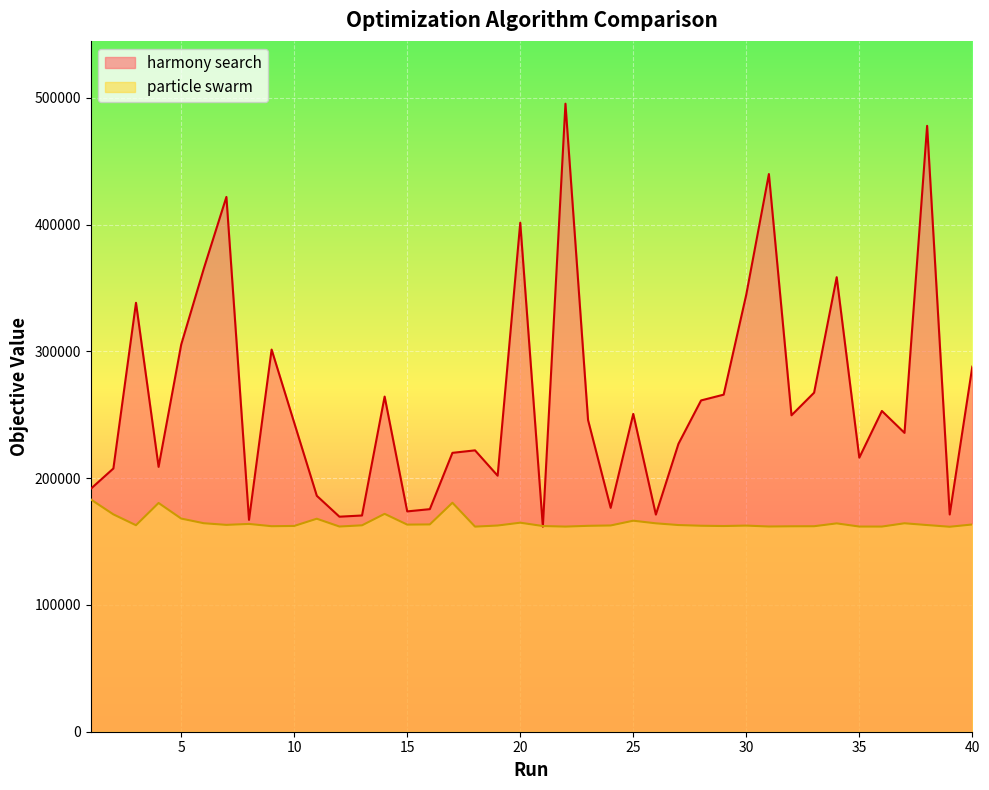

Which has a higher value, 25 or 16?

25